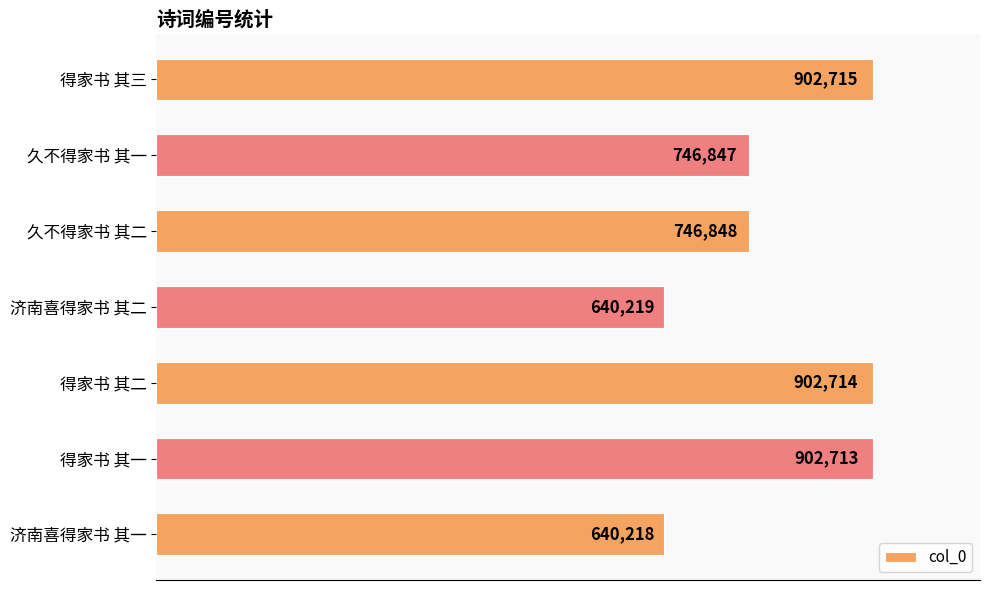

List the labels in order of value, smallest first.

济南喜得家书 其一, 济南喜得家书 其二, 久不得家书 其一, 久不得家书 其二, 得家书 其一, 得家书 其二, 得家书 其三